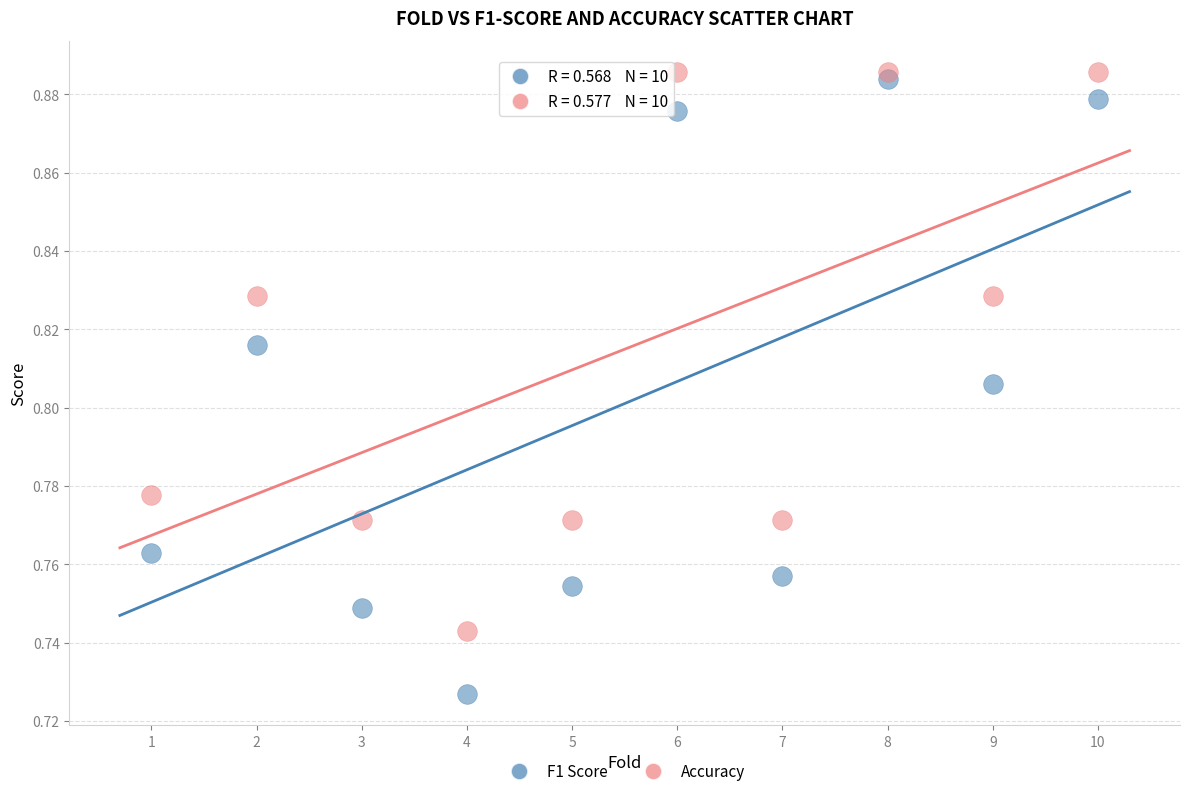

Across all data points, what is the range of X values (max minus min)?

9.0